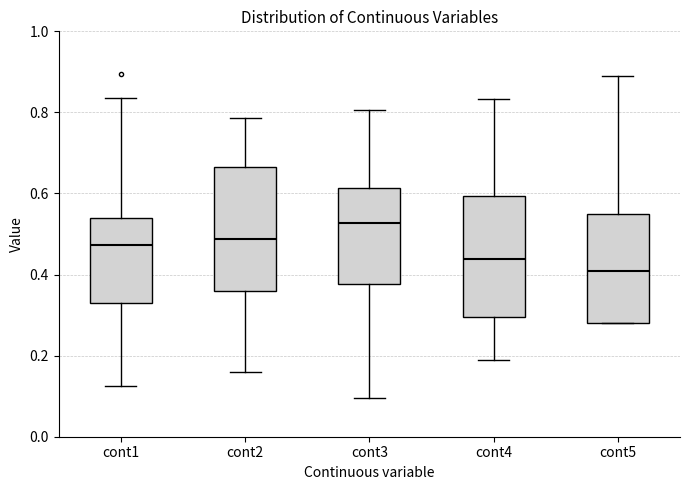

Where is the lower edge of the box for cont3 on the y-axis? The values are not printed on the chart, so give them approximately, as read against the axis.

0.38